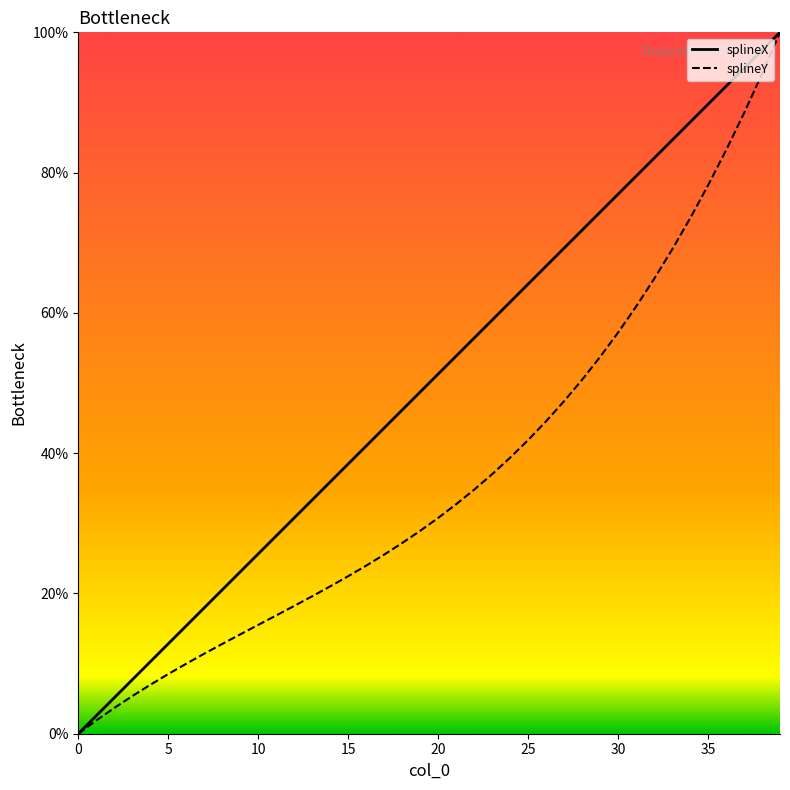

How many categories are shown in the chart?

40